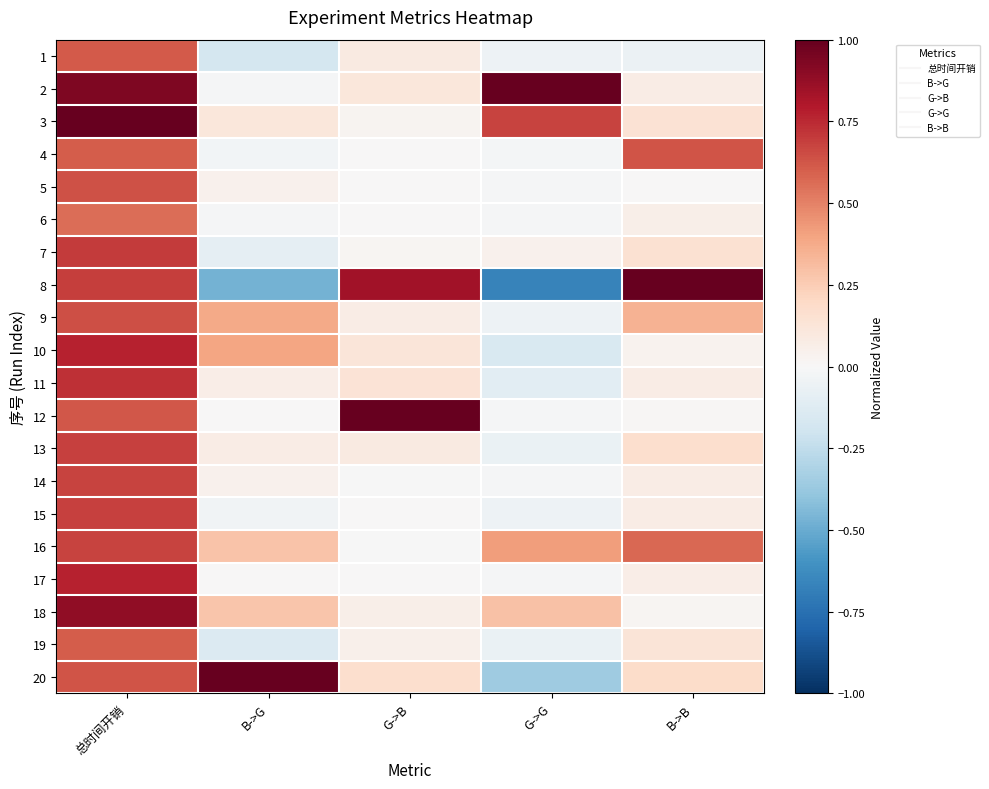

Reading left to right, extract all data points from this chart.

1: 总时间开销=0.6	B->G=-0.2	G->B=0.1	G->G=-0.0	B->B=-0.1
2: 总时间开销=0.9	B->G=-0.0	G->B=0.1	G->G=1.0	B->B=0.1
3: 总时间开销=1.0	B->G=0.1	G->B=0.0	G->G=0.7	B->B=0.1
4: 总时间开销=0.6	B->G=-0.0	G->B=0.0	G->G=-0.0	B->B=0.6
5: 总时间开销=0.6	B->G=0.0	G->B=0.0	G->G=-0.0	B->B=0.0
6: 总时间开销=0.6	B->G=-0.0	G->B=0.0	G->G=-0.0	B->B=0.1
7: 总时间开销=0.7	B->G=-0.1	G->B=0.0	G->G=0.0	B->B=0.2
8: 总时间开销=0.7	B->G=-0.5	G->B=0.8	G->G=-0.7	B->B=1.0
9: 总时间开销=0.6	B->G=0.4	G->B=0.1	G->G=-0.1	B->B=0.3
10: 总时间开销=0.8	B->G=0.4	G->B=0.1	G->G=-0.2	B->B=0.0
11: 总时间开销=0.7	B->G=0.1	G->B=0.1	G->G=-0.1	B->B=0.1
12: 总时间开销=0.6	B->G=0.0	G->B=1.0	G->G=-0.0	B->B=0.0
13: 总时间开销=0.7	B->G=0.1	G->B=0.1	G->G=-0.1	B->B=0.2
14: 总时间开销=0.7	B->G=0.0	G->B=-0.0	G->G=-0.0	B->B=0.1
15: 总时间开销=0.7	B->G=-0.0	G->B=0.0	G->G=-0.0	B->B=0.1
16: 总时间开销=0.7	B->G=0.3	G->B=-0.0	G->G=0.4	B->B=0.6
17: 总时间开销=0.8	B->G=0.0	G->B=0.0	G->G=-0.0	B->B=0.1
18: 总时间开销=0.9	B->G=0.3	G->B=0.1	G->G=0.3	B->B=0.0
19: 总时间开销=0.6	B->G=-0.1	G->B=0.1	G->G=-0.1	B->B=0.1
20: 总时间开销=0.6	B->G=1.0	G->B=0.2	G->G=-0.4	B->B=0.2